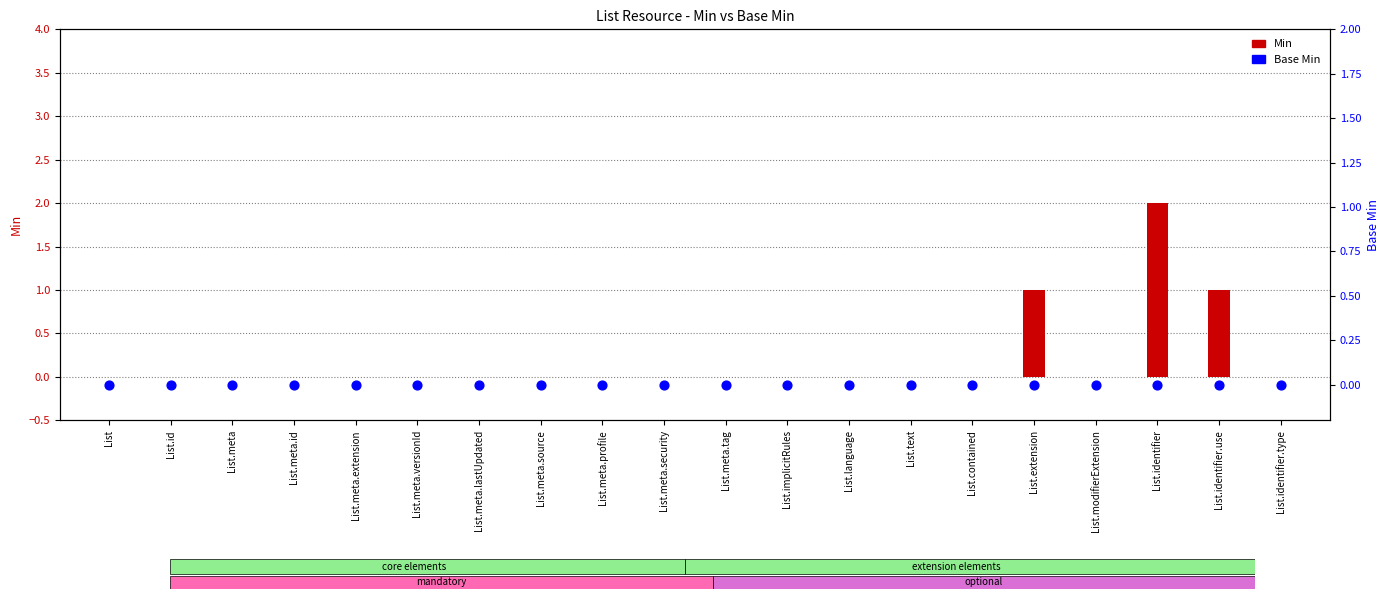

What is the total value across all series at List.identifier?

2